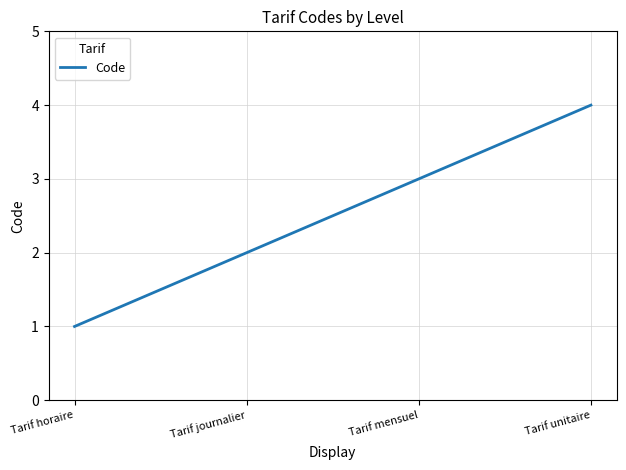

What position from the left is Tarif unitaire?

4